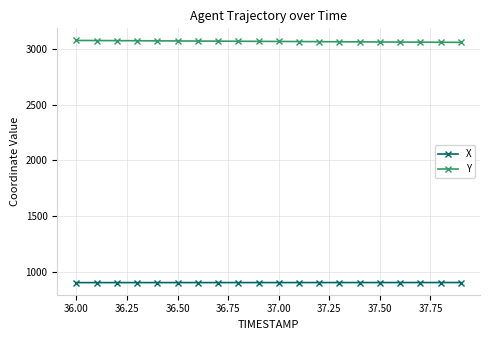

What is the lowest value of the X series?

901.8